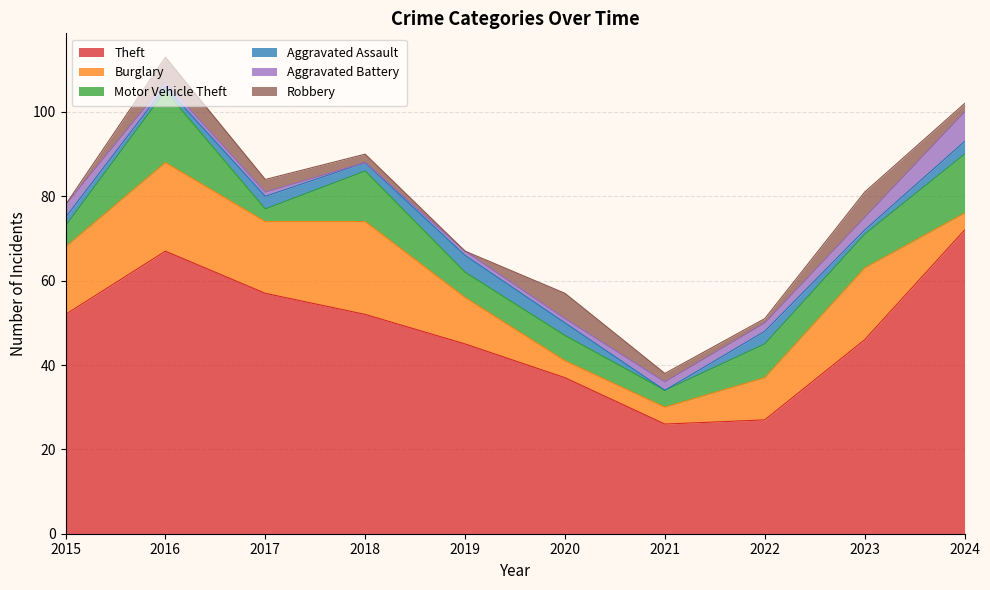

Count the Robbery values in the range 1 to 6.

8